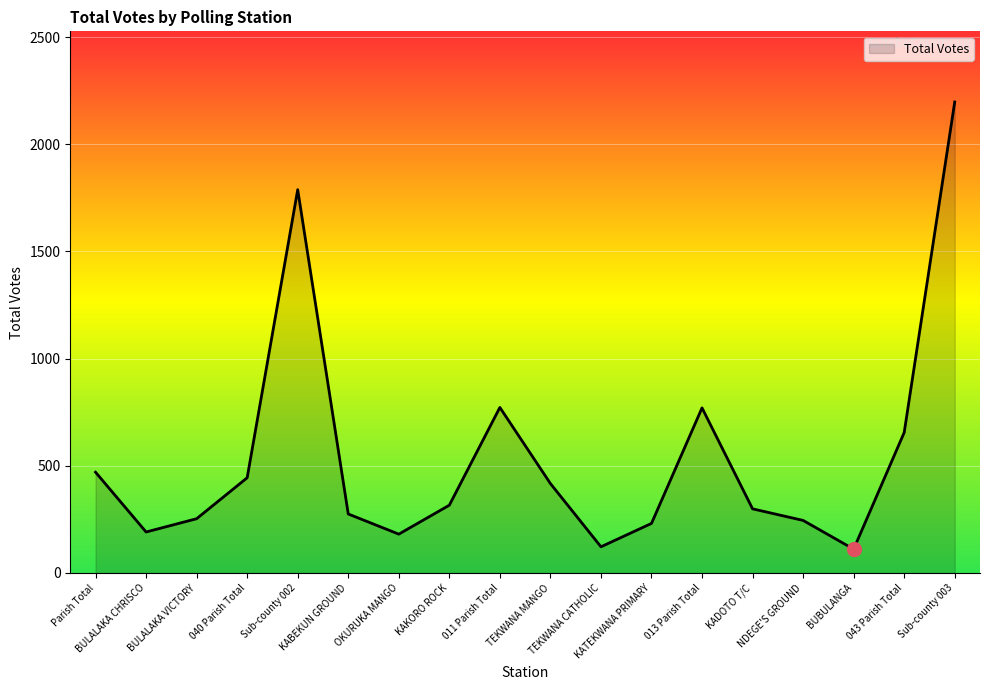

What is the ratio of the value at BULALAKA VICTORY to the value at KABEKUN GROUND?

0.9